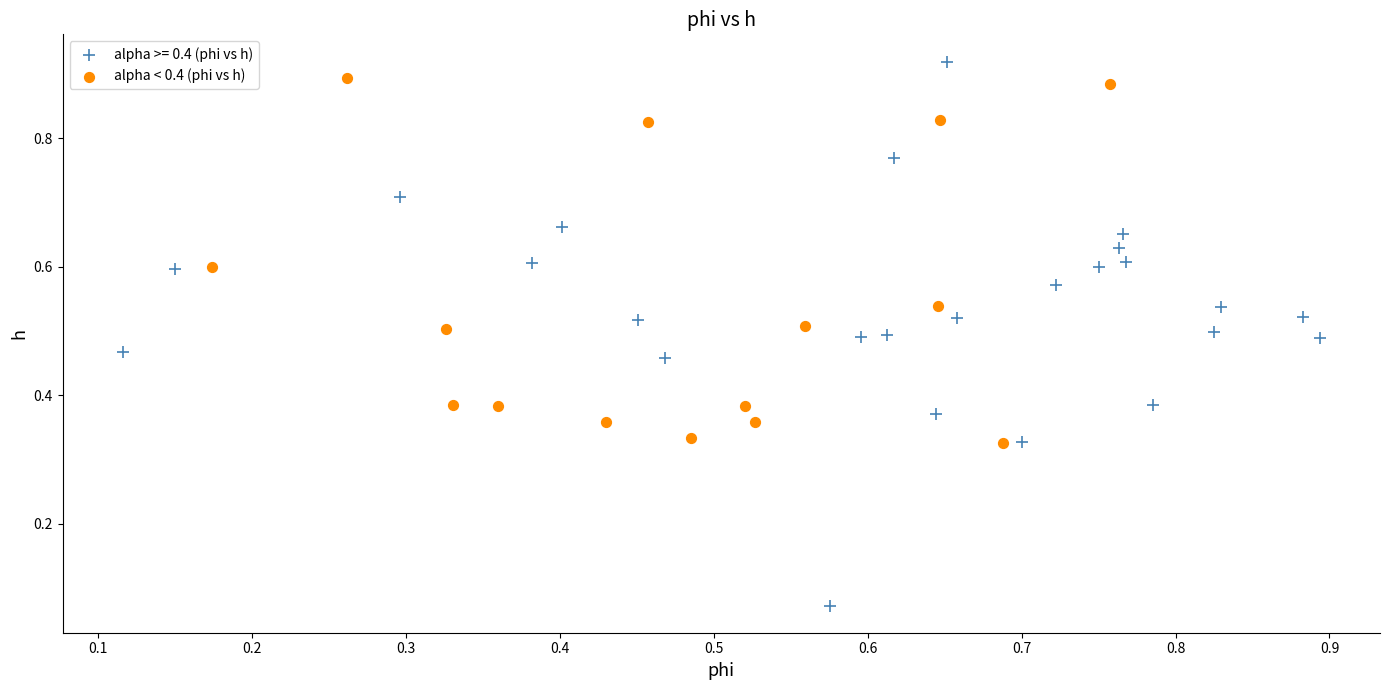

Which series contains the lowest Y value?

alpha >= 0.4 (phi vs h)